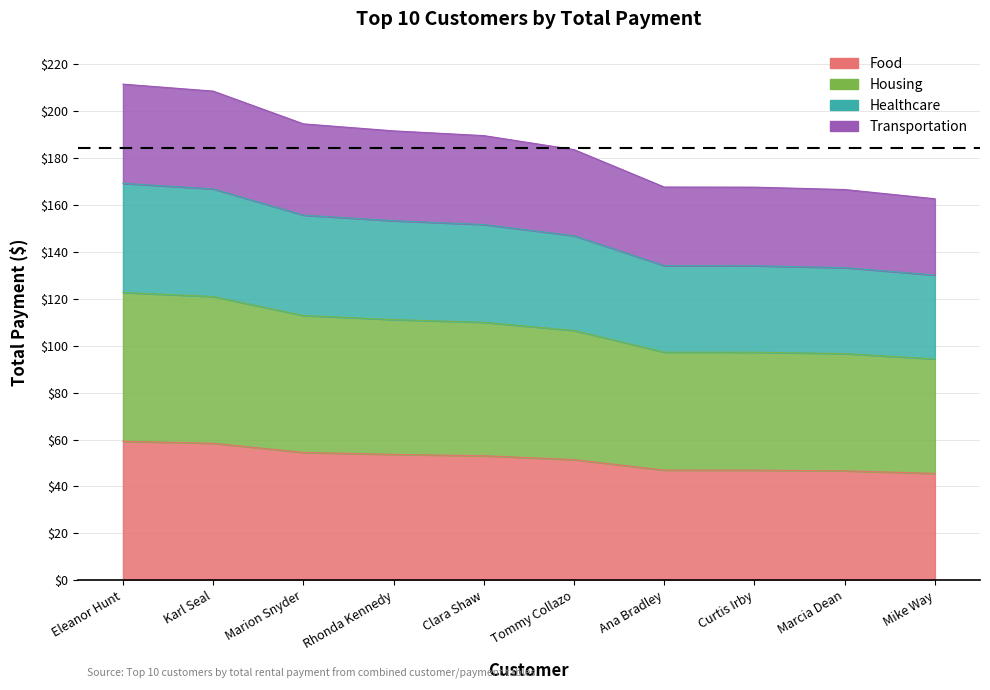

Reading right to left, extract all data points from this chart.

Mike Way=45.5	Marcia Dean=46.7	Curtis Irby=46.9	Ana Bradley=46.9	Tommy Collazo=51.4	Clara Shaw=53.1	Rhonda Kennedy=53.7	Marion Snyder=54.5	Karl Seal=58.4	Eleanor Hunt=59.2